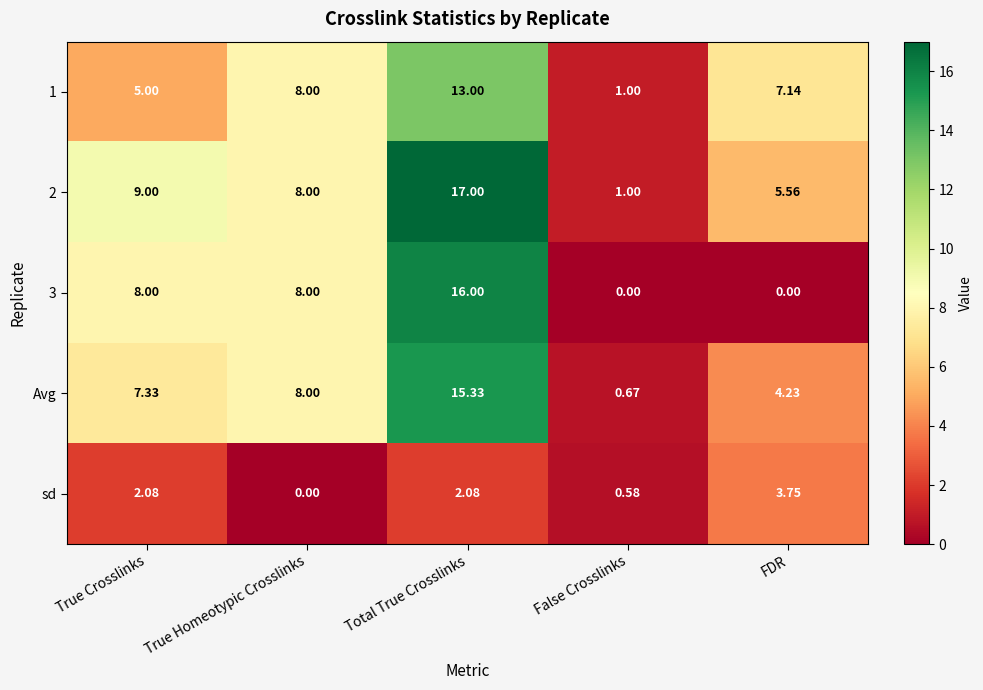

At which label is Avg closest to 8?

True Homeotypic Crosslinks